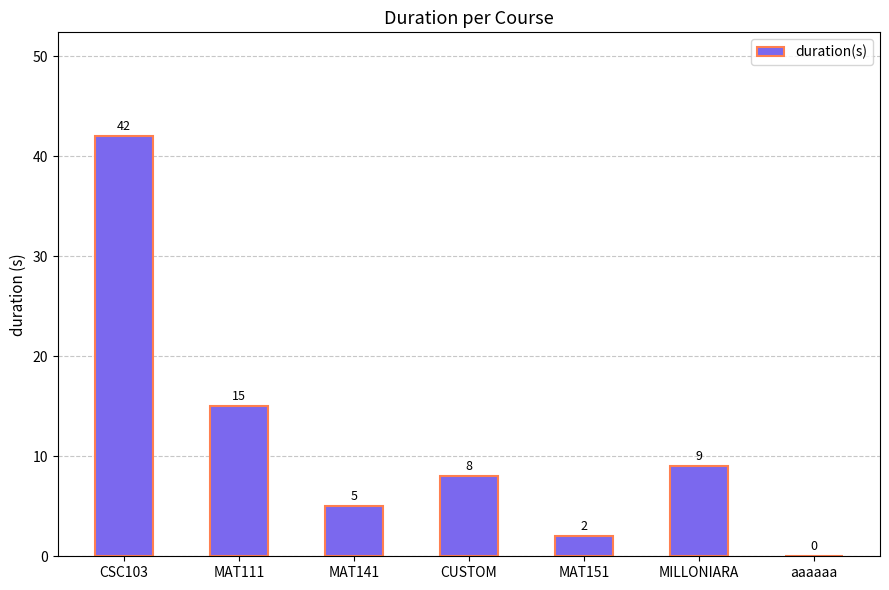

Which category has the highest value across all series?

CSC103